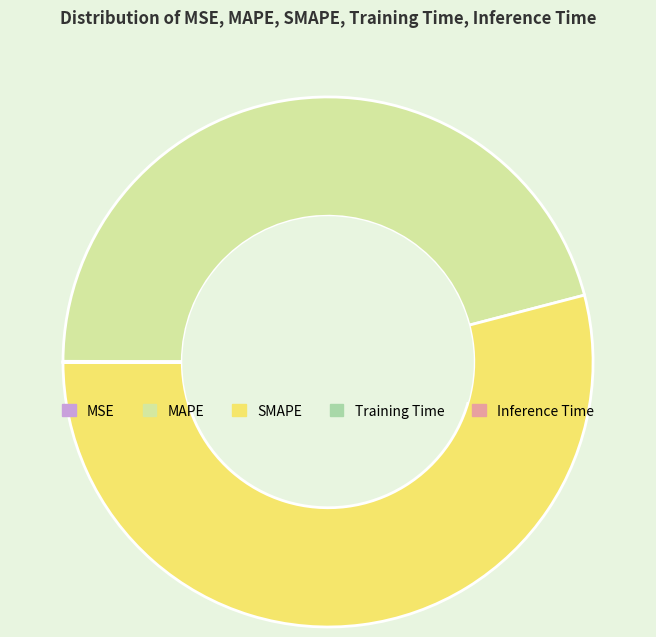

What is the ratio of the value at SMAPE to the value at MAPE?

1.2